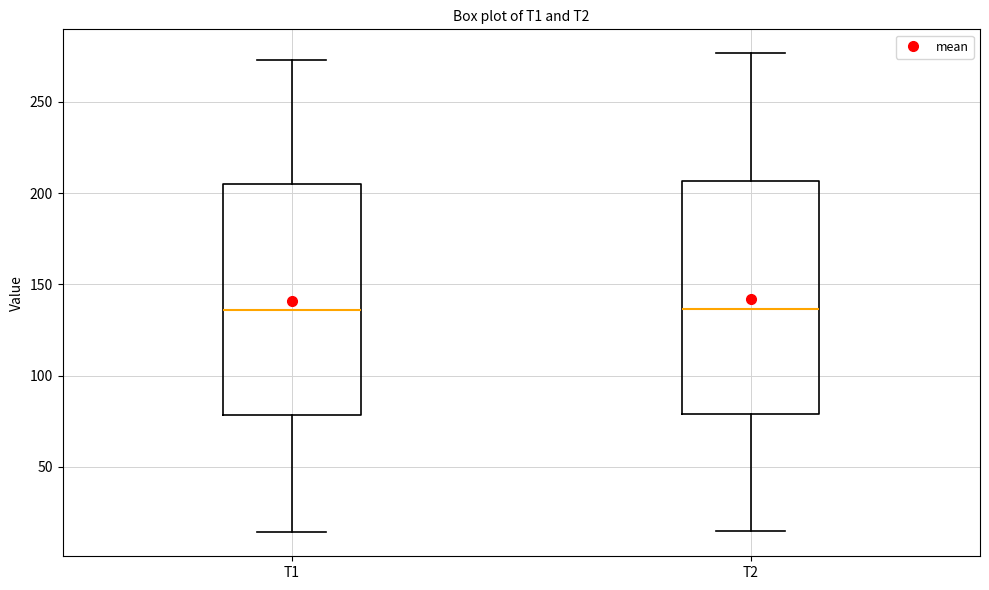

Where does the lower whisker of the box for T2 end on the y-axis? The values are not printed on the chart, so give them approximately, as read against the axis.

15